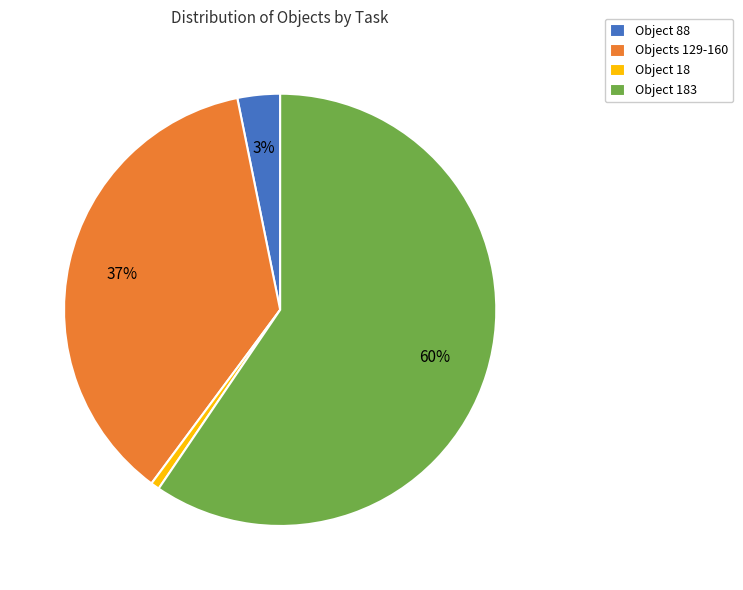

Is the sum of Object 88 and Object 18 greater than half?

No